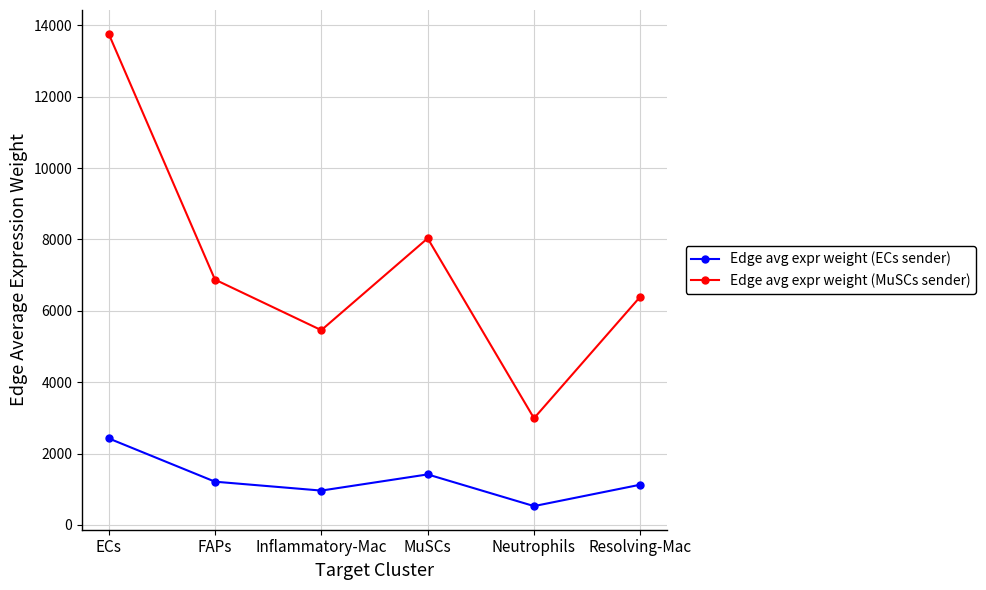

What is the value of the Edge avg expr weight (ECs sender) point at the 1st from the left?

2424.4